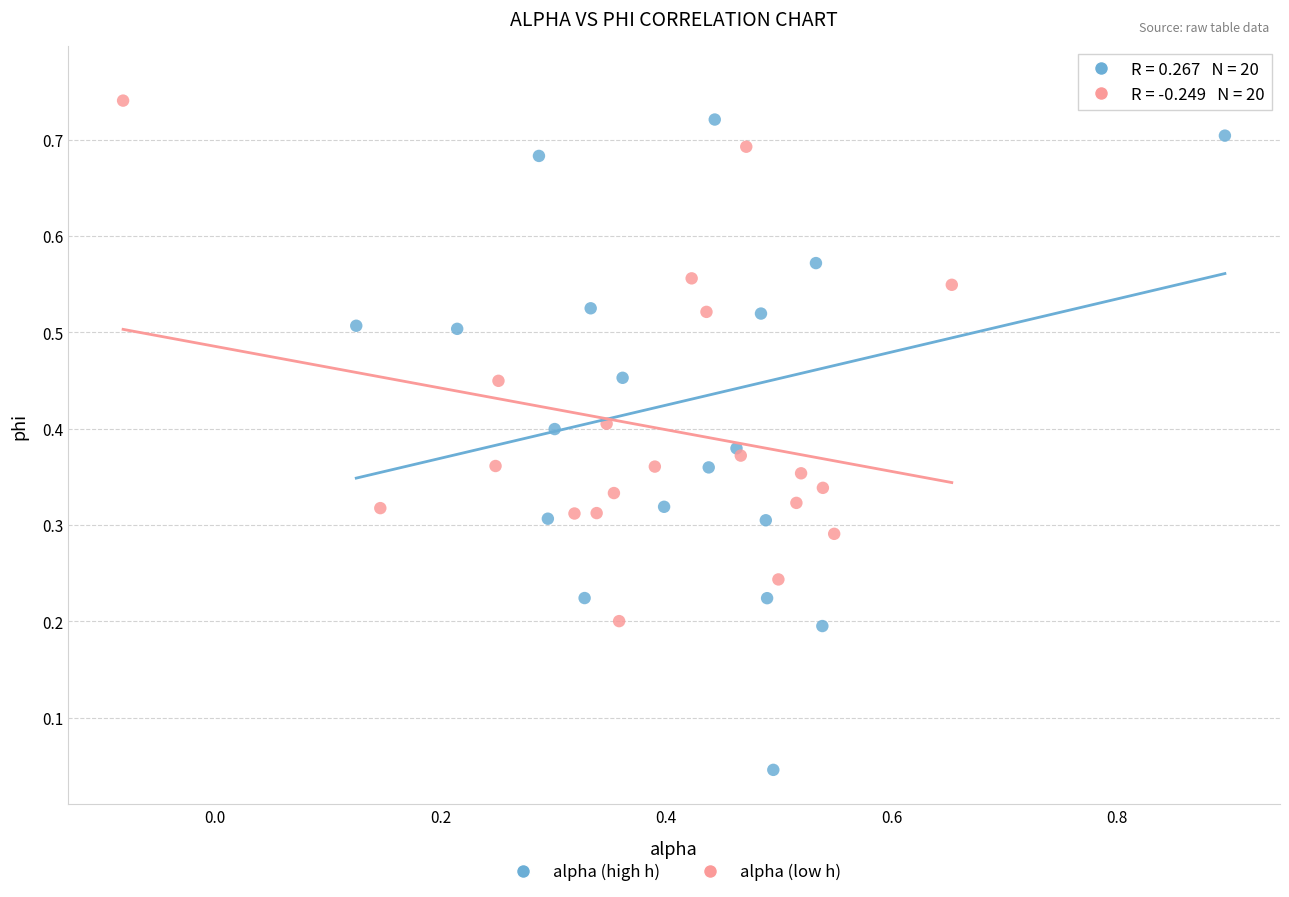

Which series contains the lowest Y value?

alpha (high h)